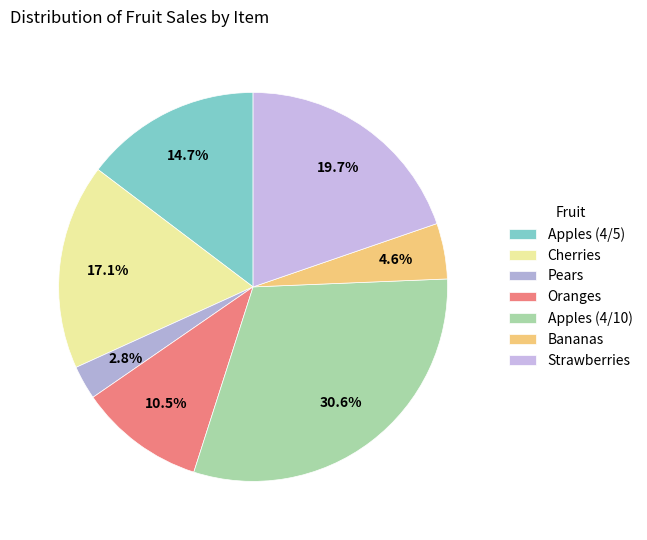

To the nearest percent, what percentage of the pie is Apples (4/5)?

15%